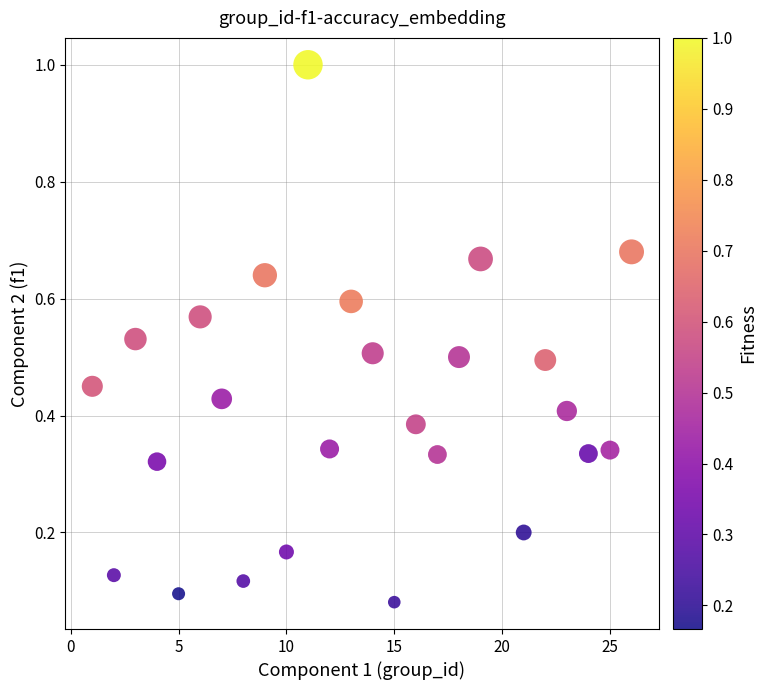

What is the range of Y values (max minus min)?

0.9